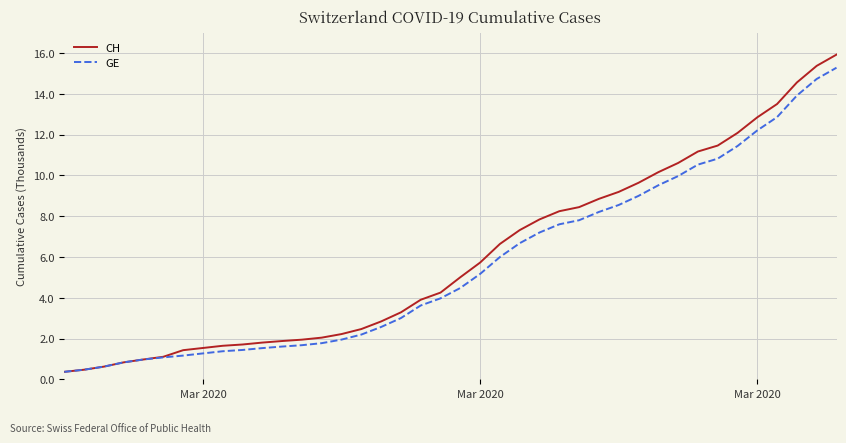

What is the lowest value of the GE series?

0.4